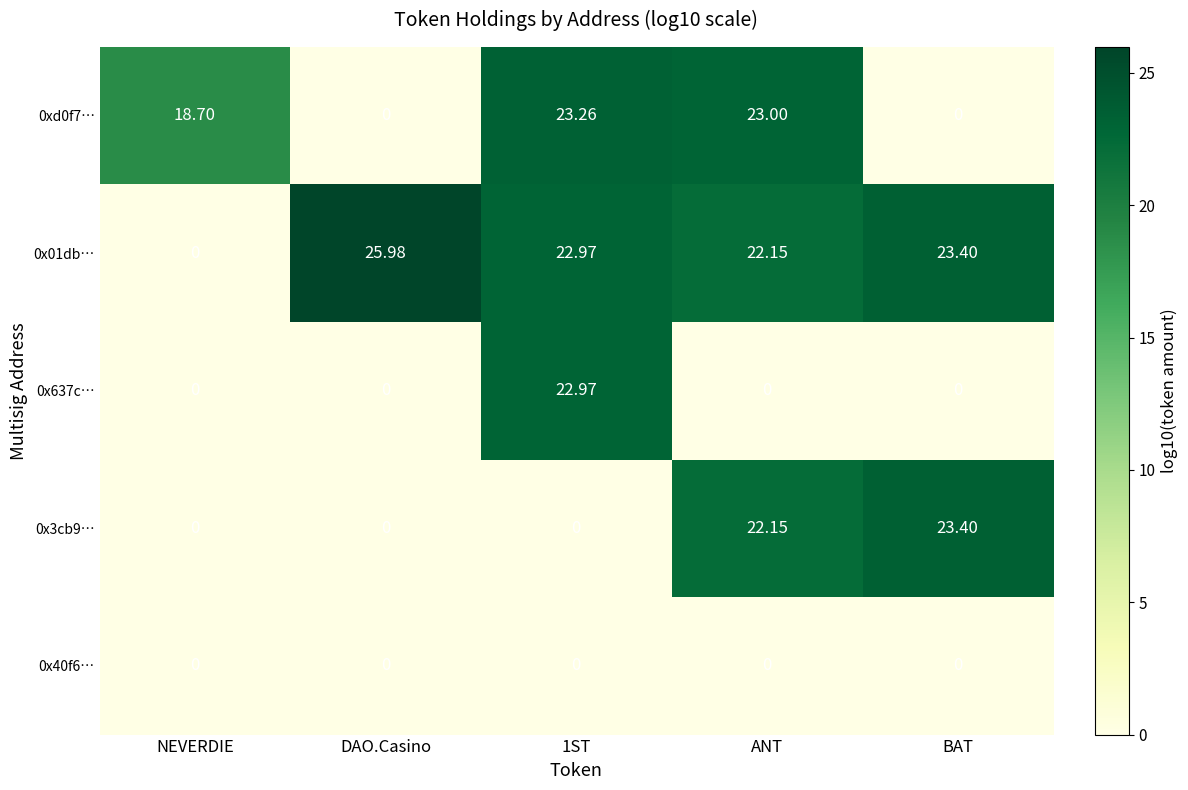

At which label is 0xd0f7… closest to 11?

NEVERDIE